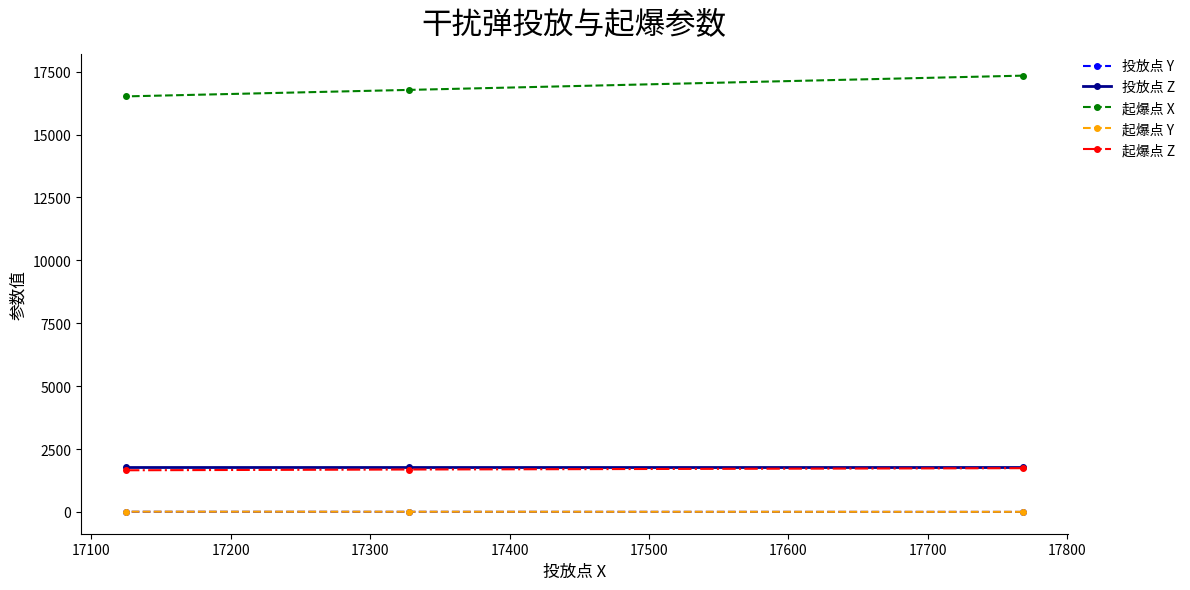

What is the highest value of the 起爆点 X series?

17344.1